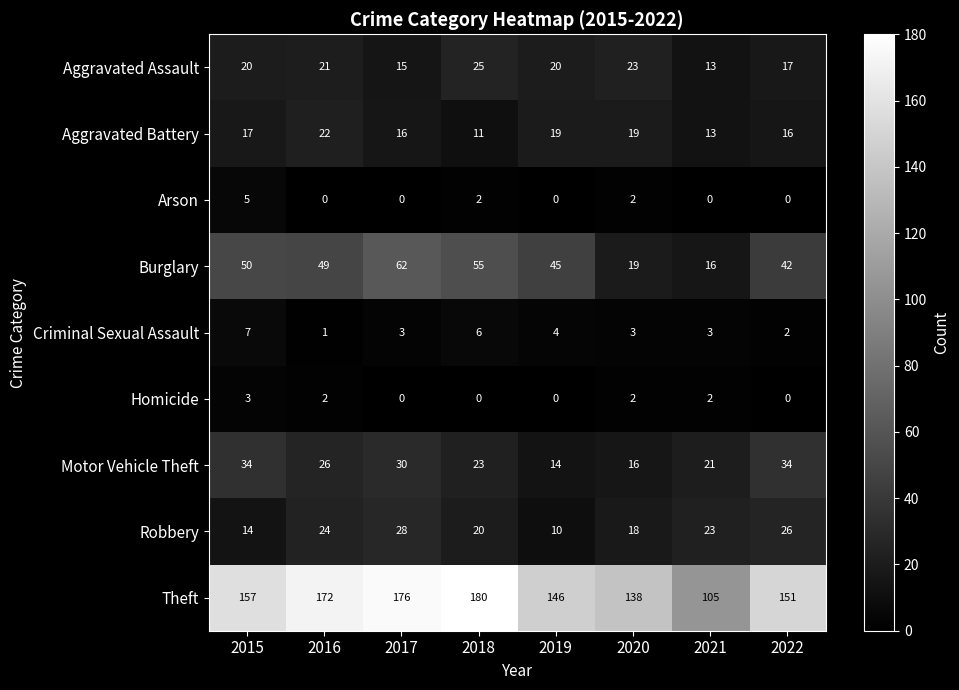

List the series in order of their peak value, highest first.

Theft, Burglary, Motor Vehicle Theft, Robbery, Aggravated Assault, Aggravated Battery, Criminal Sexual Assault, Arson, Homicide